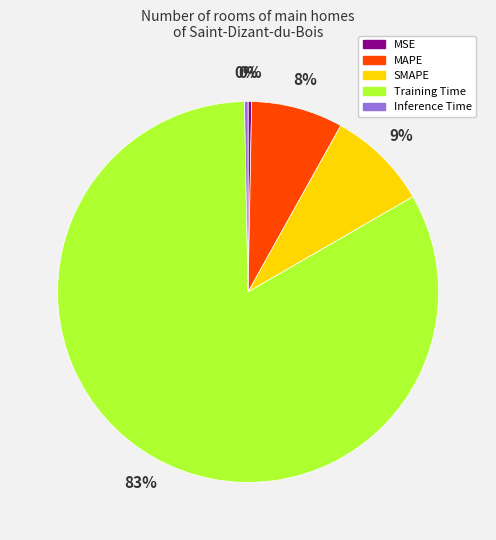

Does Training Time account for over 50% of the chart?

Yes